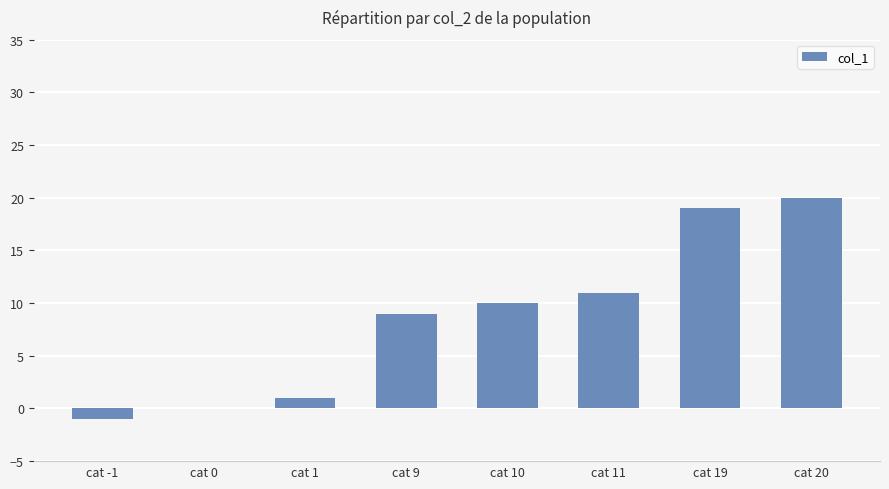

How many categories are shown in the chart?

8